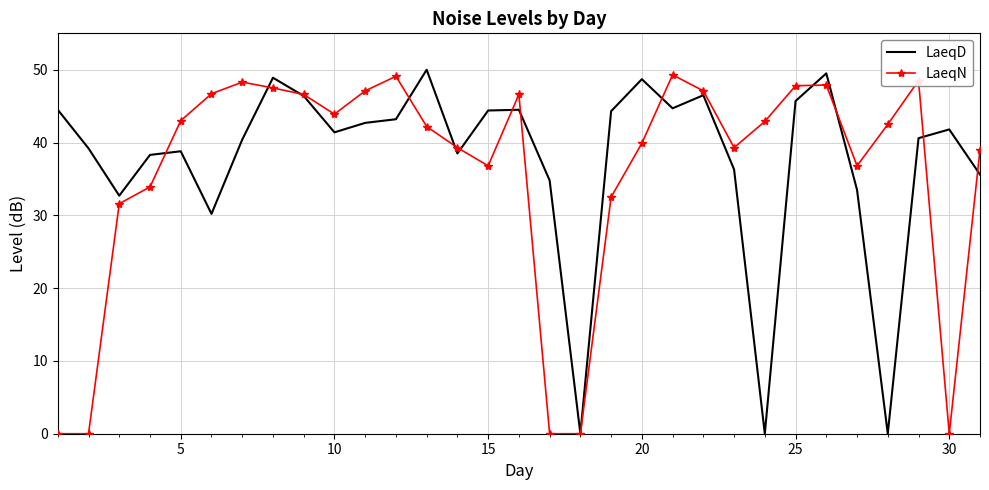

What is the highest value of the LaeqN series?

49.3